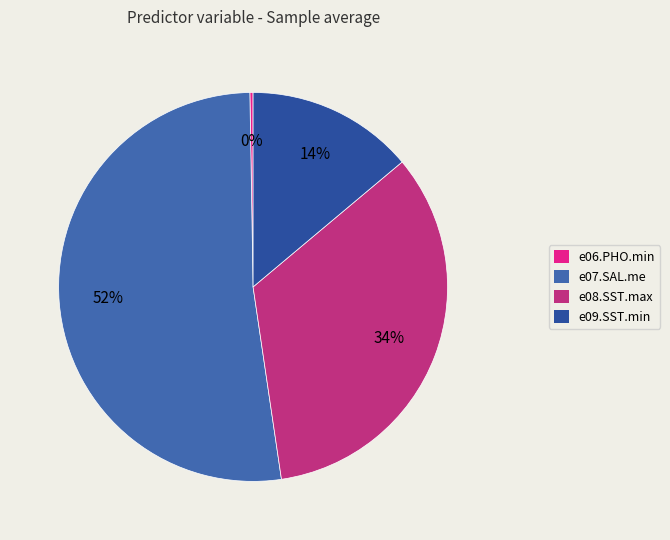

To the nearest percent, what percentage of the pie is e07.SAL.me?

52%